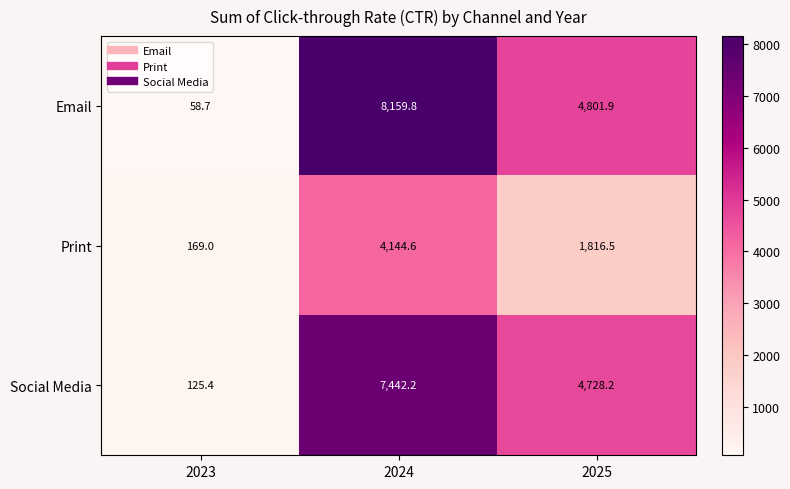

At which label does Print first exceed 1816?

2024